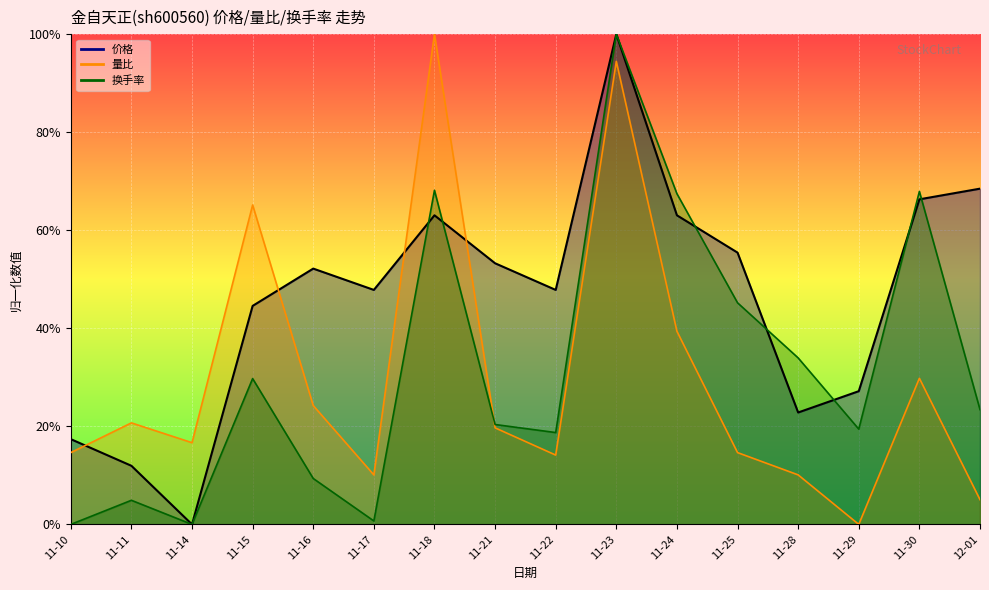

In 量比, how many points are higher than both neighbors (excluding endpoints)?

5